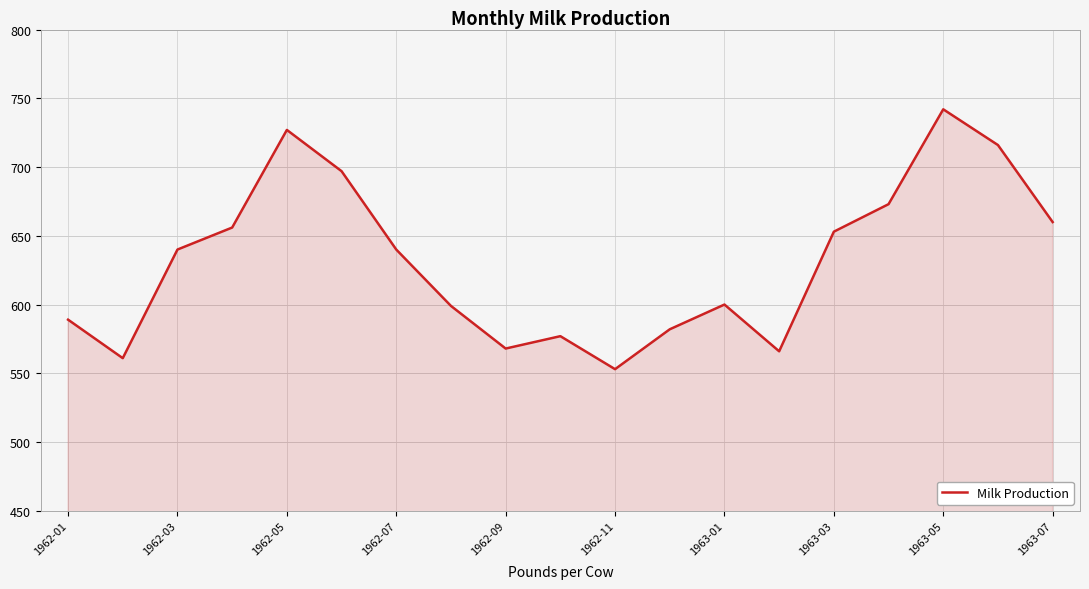

How many distinct data groups are displayed?

1